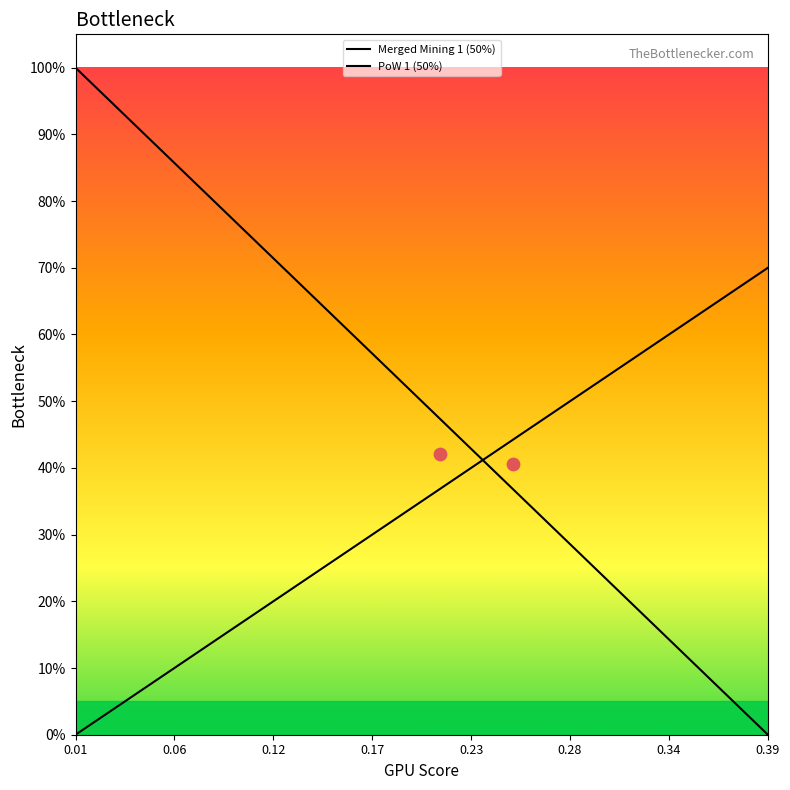

Which series has the largest total across all categories?

Merged Mining 1 (50%)